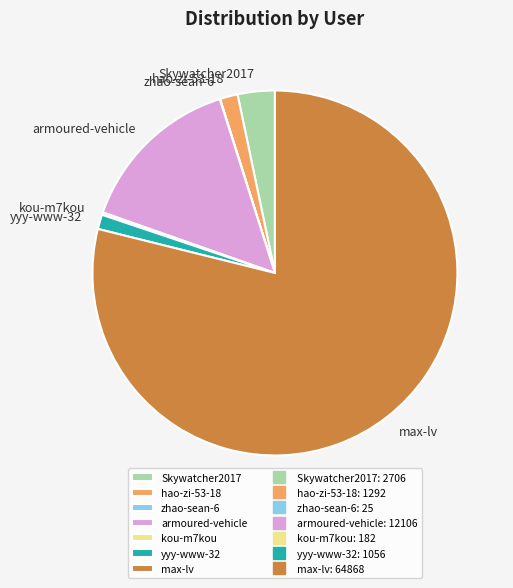

Which slice represents more than half of the pie?

max-lv